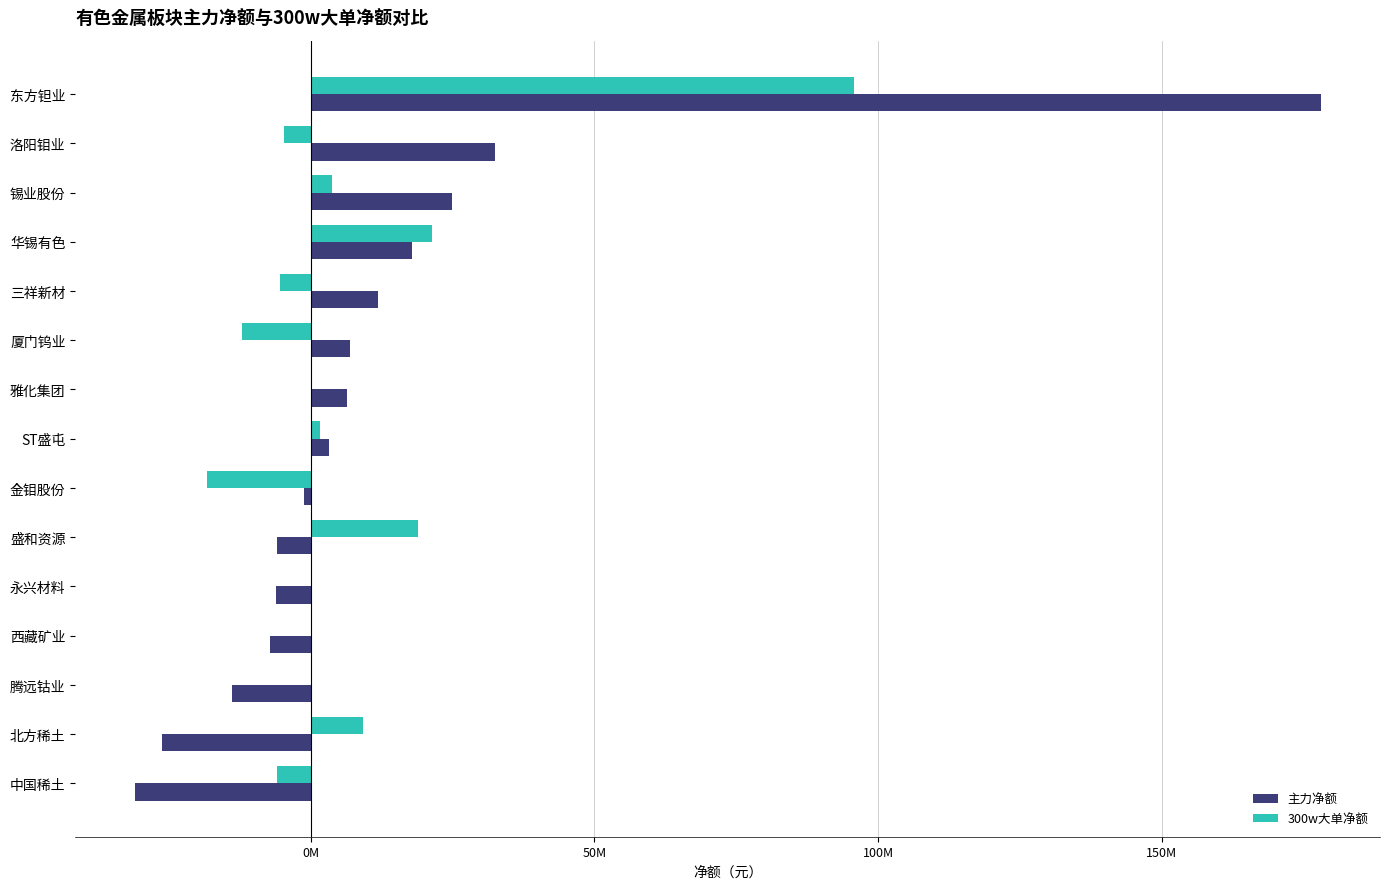

How many values in 300w大单净额 are below zero?

5